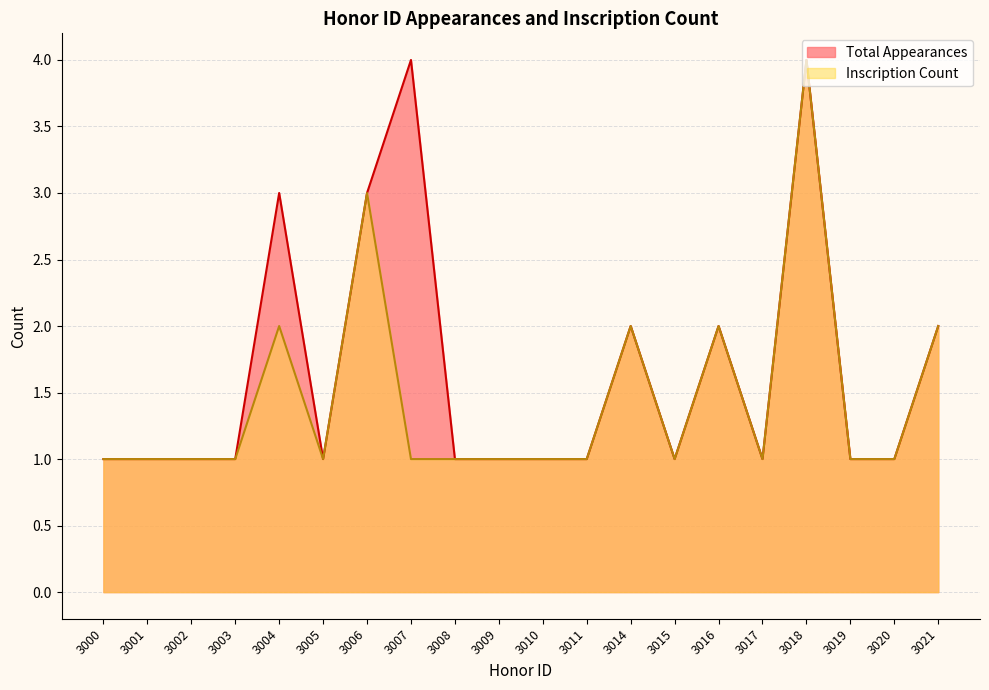

What value does the Total Appearances series have at 3018?

4